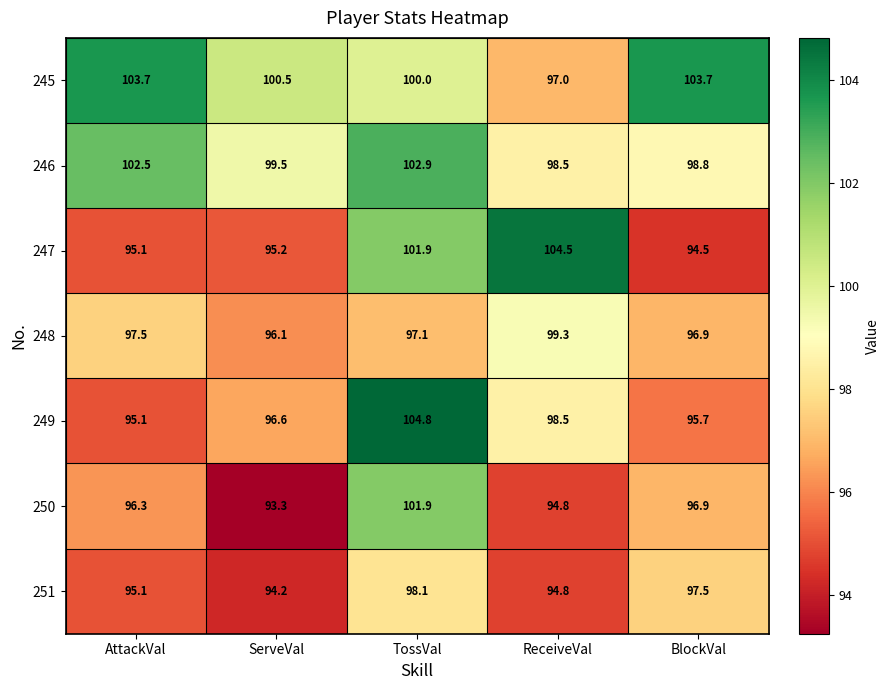

At how many categories does at least one series exceed 99?

5